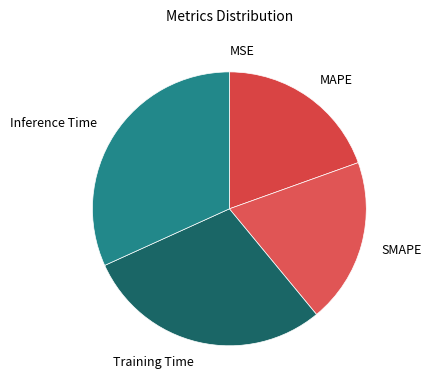

Which has a higher value, Training Time or Inference Time?

Inference Time